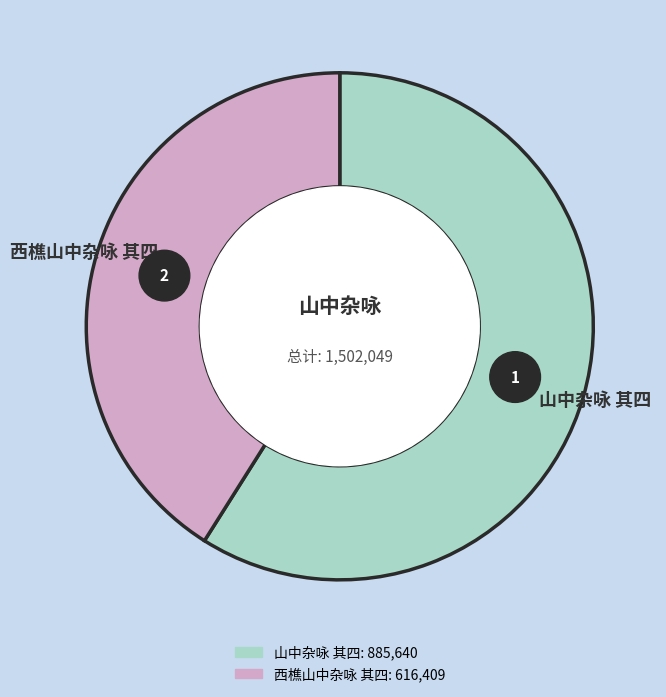

What percentage is the 山中杂咏 其四 slice, to the nearest percent?

59%